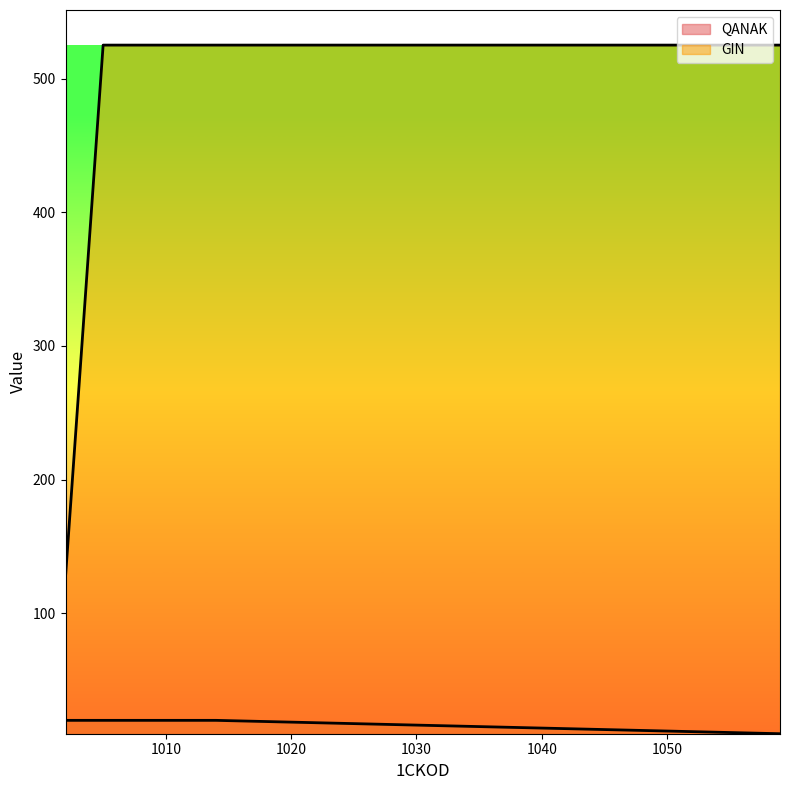

Count the number of categories in the chart.

4